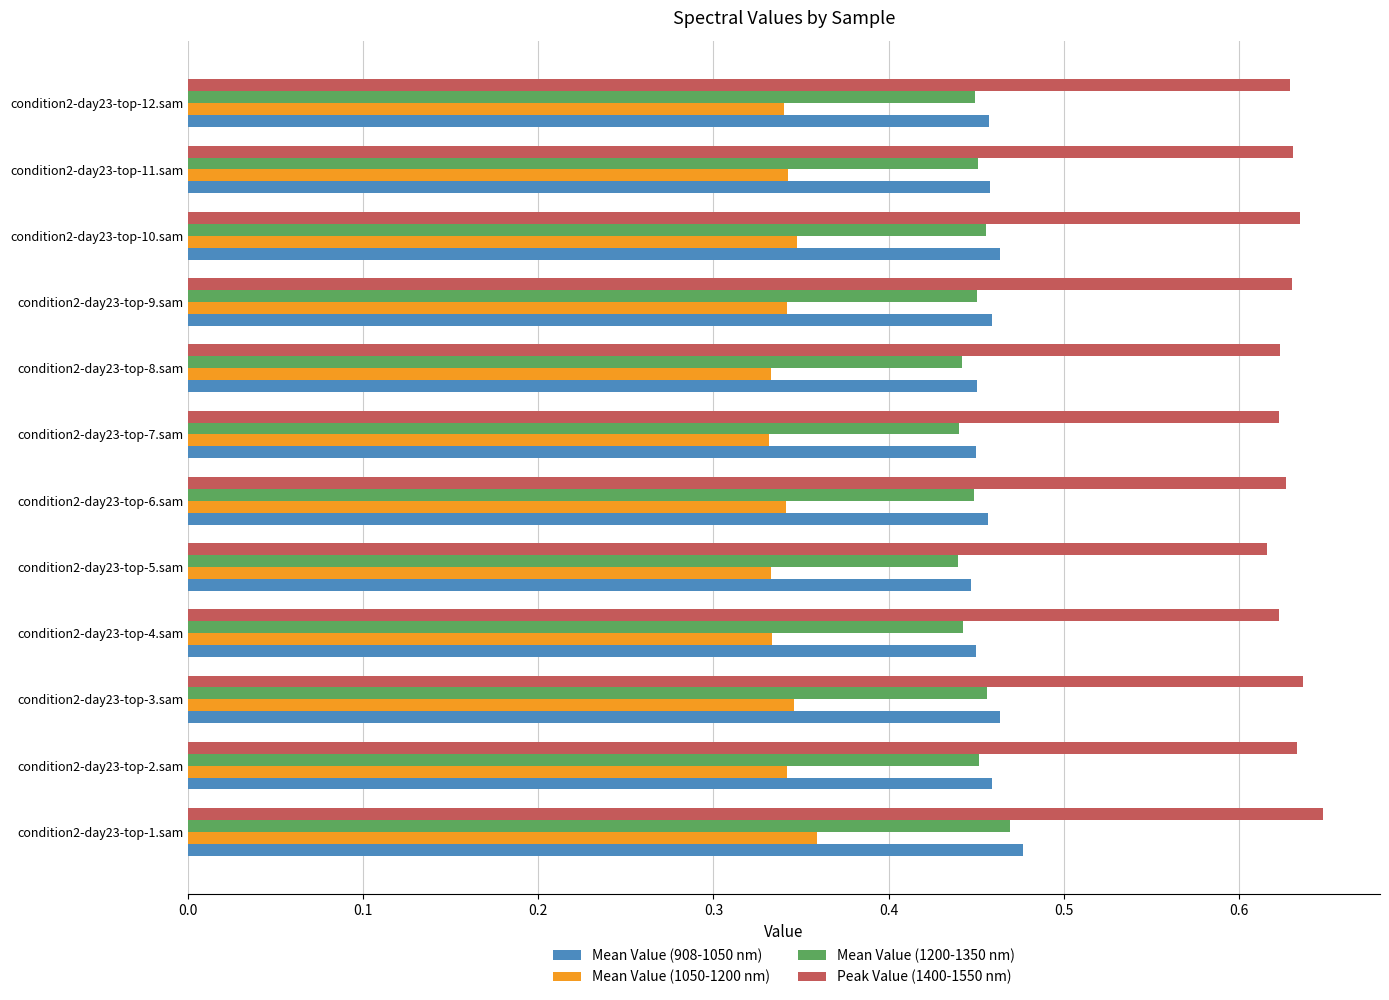

Which series has the largest total across all categories?

Peak Value (1400-1550 nm)